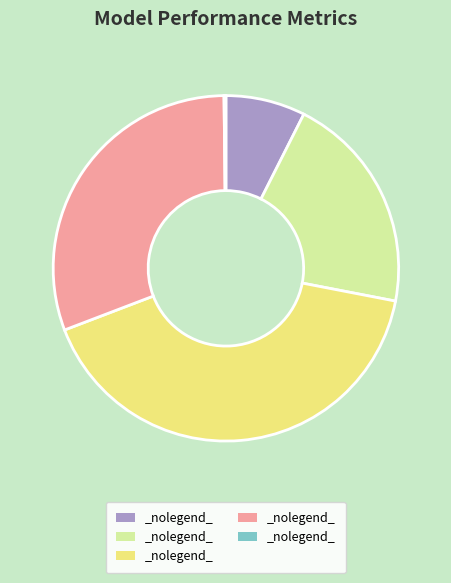

Is there a majority slice in this chart?

No